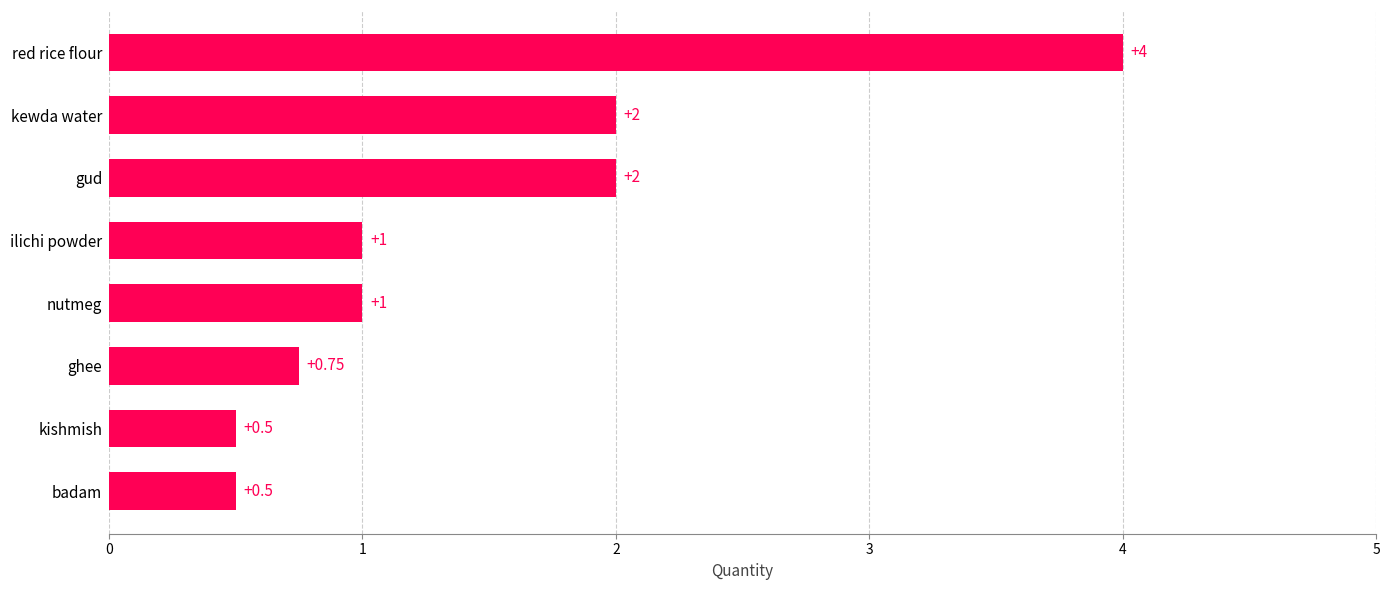

Which label corresponds to the largest value in the chart?

red rice flour